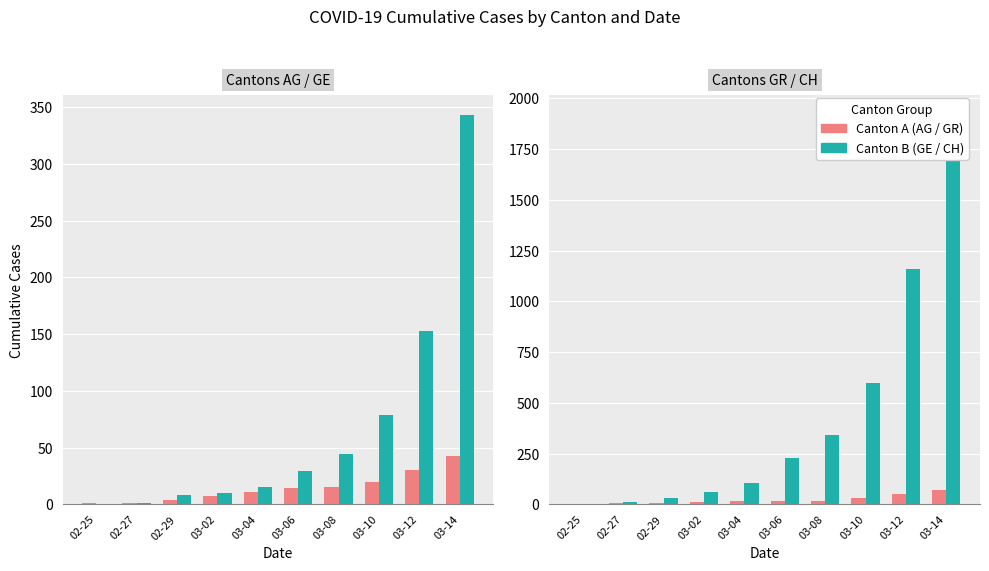

What is the label of the 4th bar from the left?

03-02